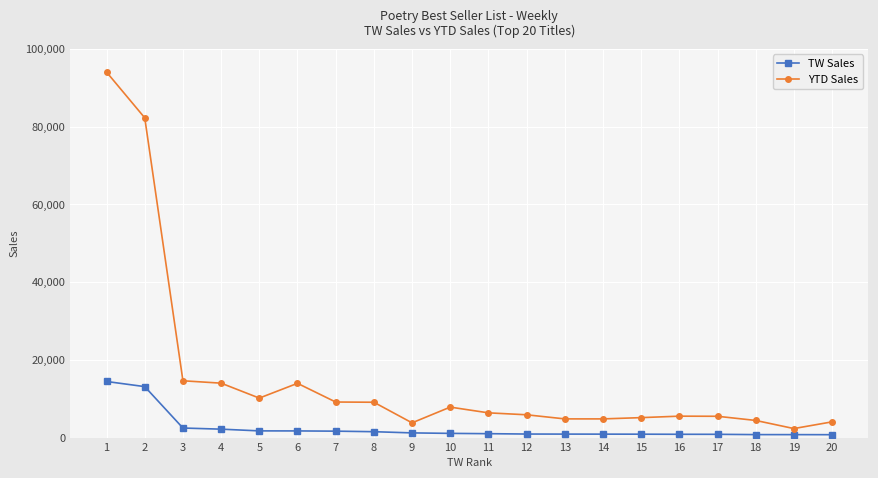

At 3, list the series in order from smallest to largest.

TW Sales, YTD Sales